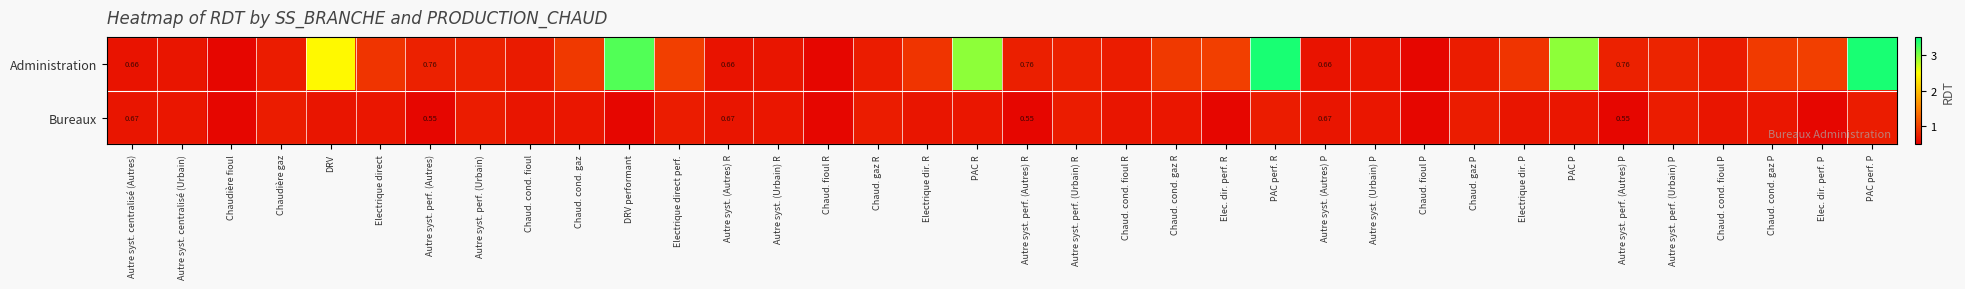

At which category is the sum across all series the highest?

PAC perf. R